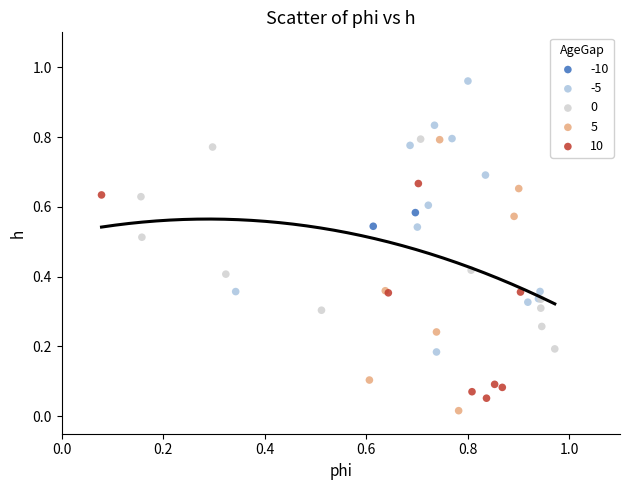

Which series reaches the maximum Y coordinate?

-5